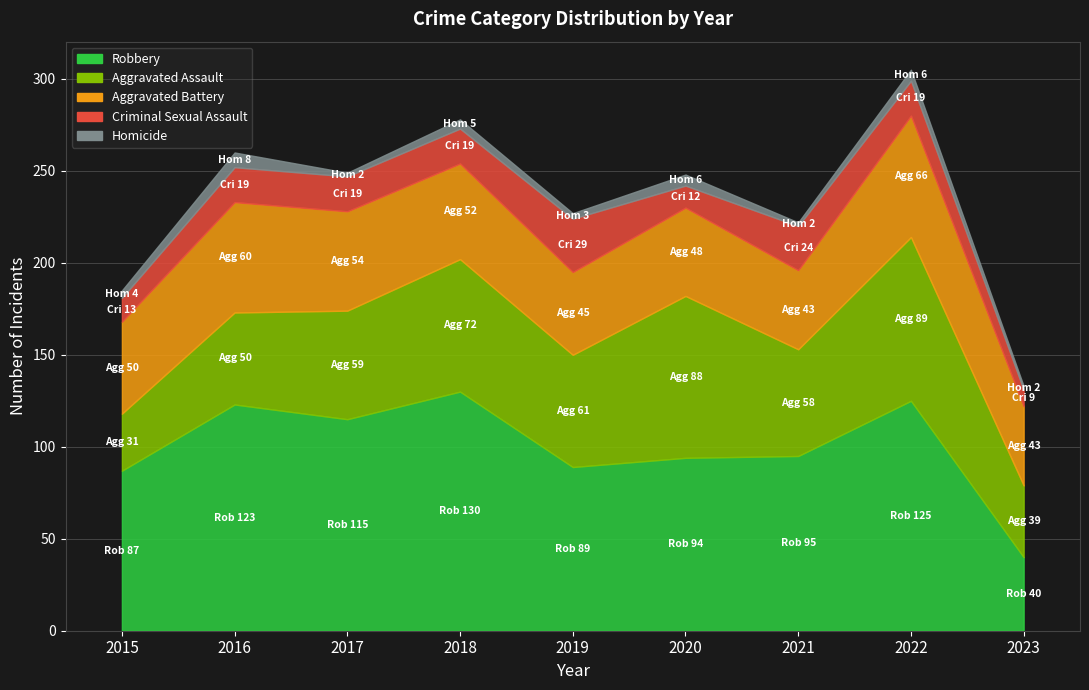

What is the minimum value shown in the chart?

2